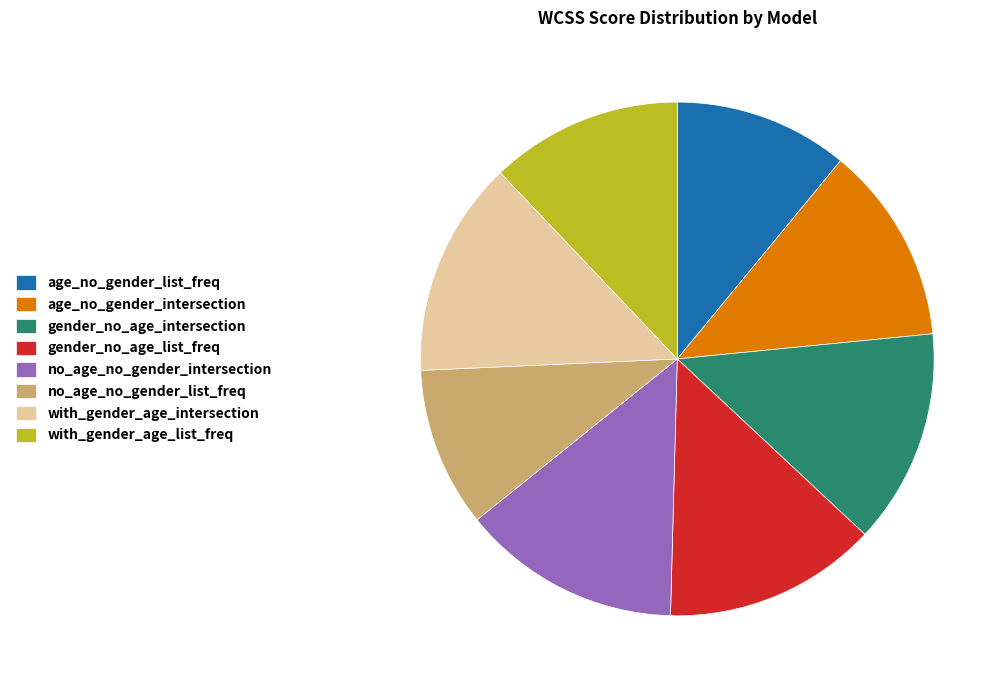

What is the ratio of the value at with_gender_age_list_freq to the value at no_age_no_gender_intersection?

0.9